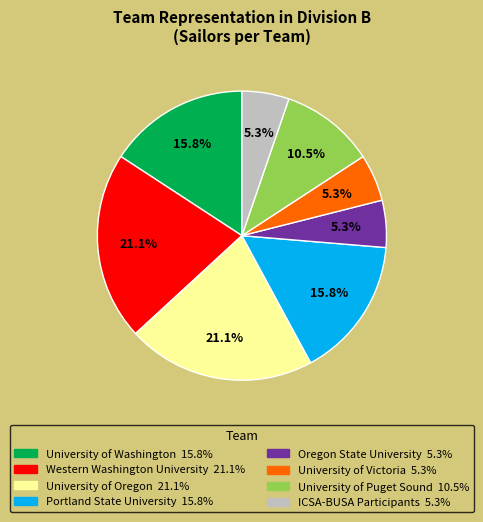

Approximately how many times larger is the value at ICSA-BUSA Participants compared to Oregon State University?

1.0